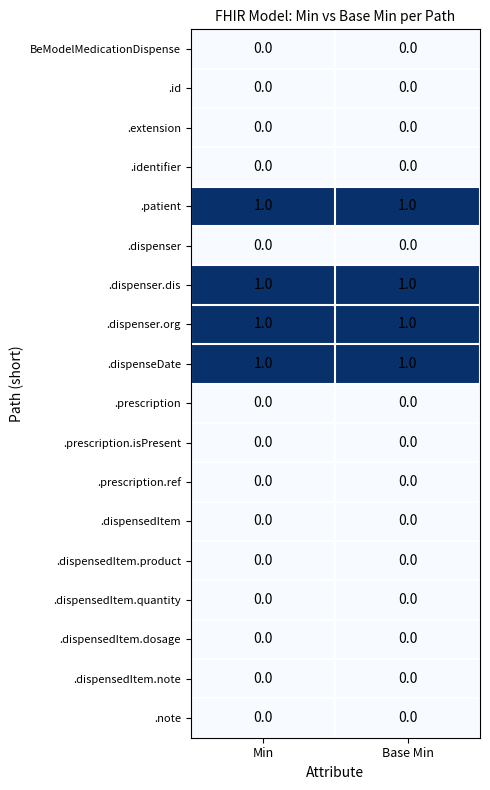

The .dispenseDate series shows 1 at Base Min. True or false?

True